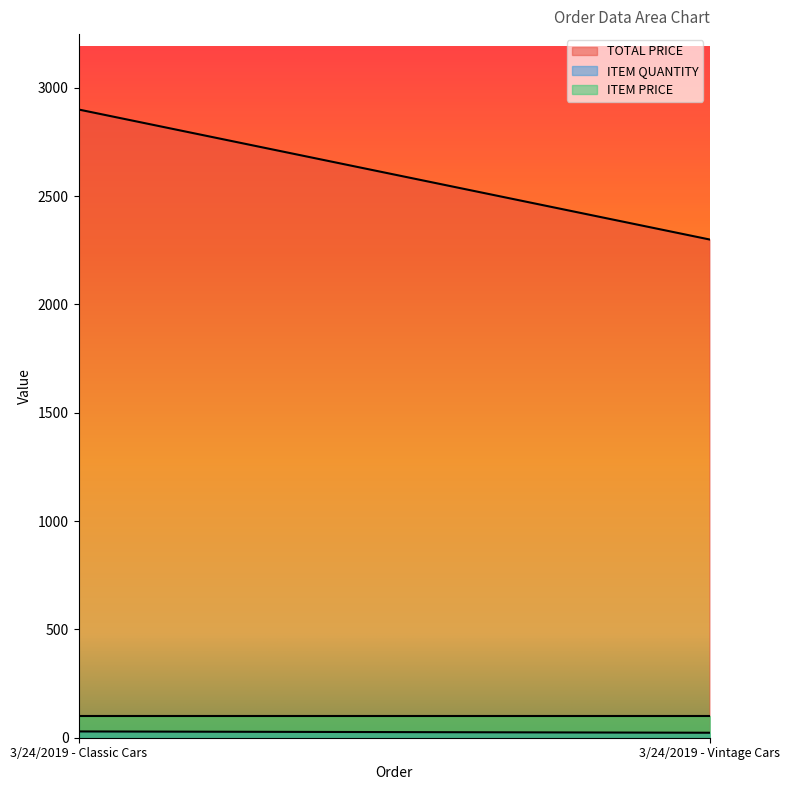

What is the greatest value displayed?

2900